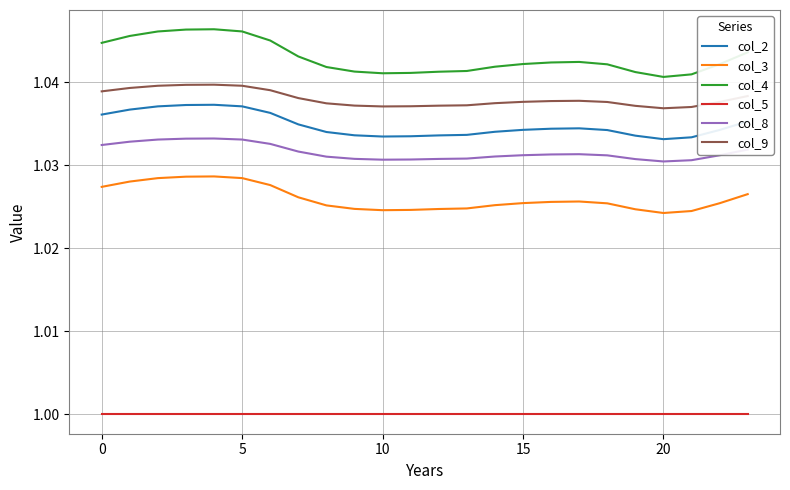

How many lines are shown in the chart?

6